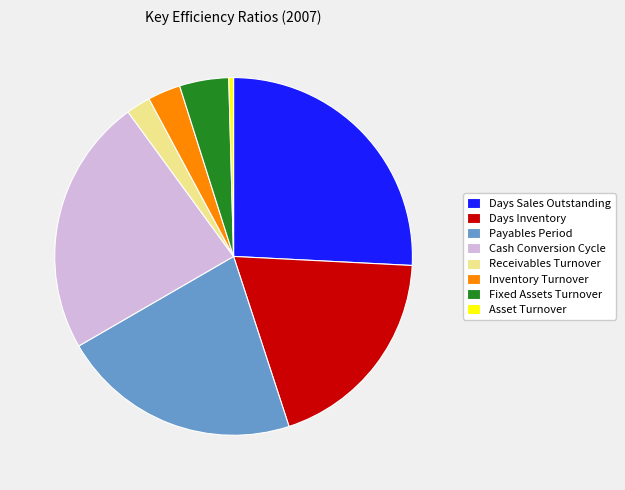

Which has a higher value, Receivables Turnover or Fixed Assets Turnover?

Fixed Assets Turnover